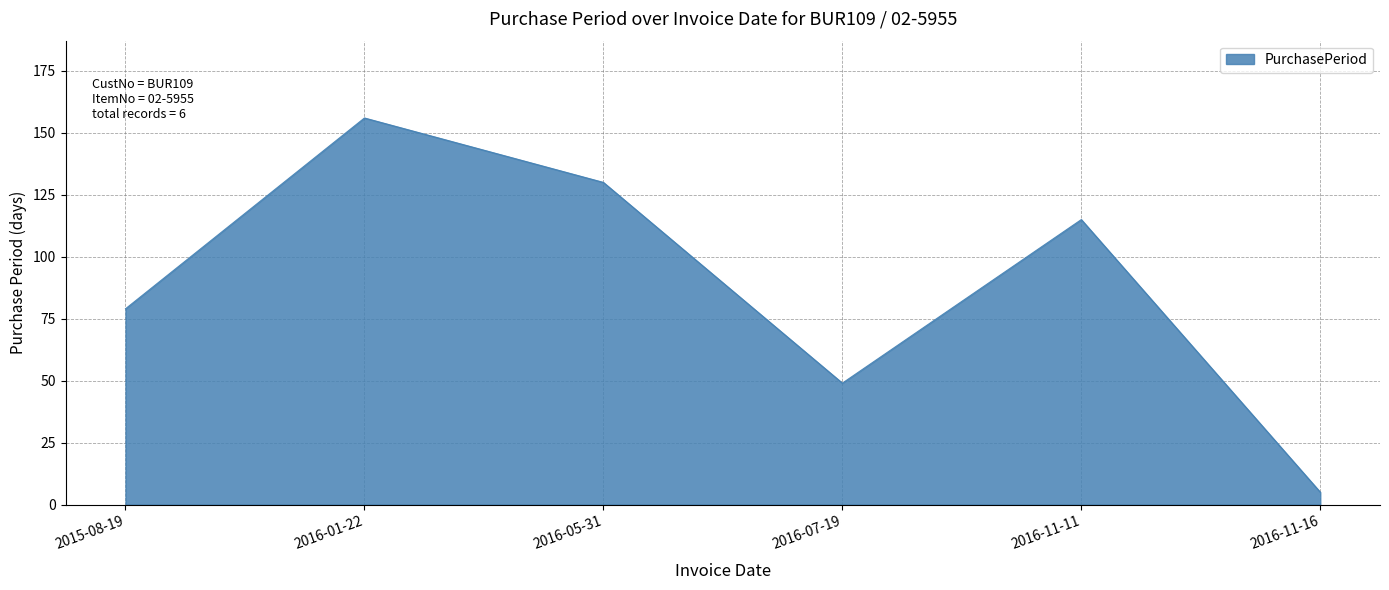

What is the difference between the values at 2016-07-19 and 2016-01-22?

107